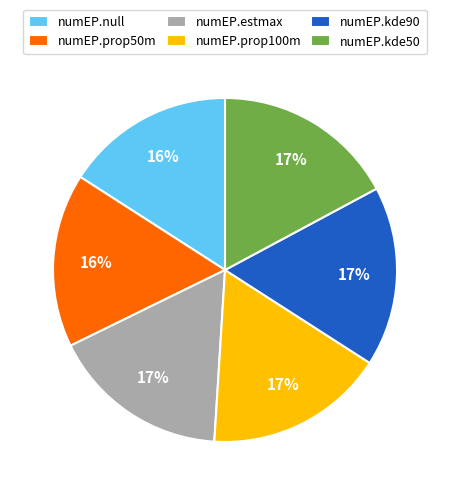

What is the ratio of the value at numEP.kde50 to the value at numEP.kde90?

1.0